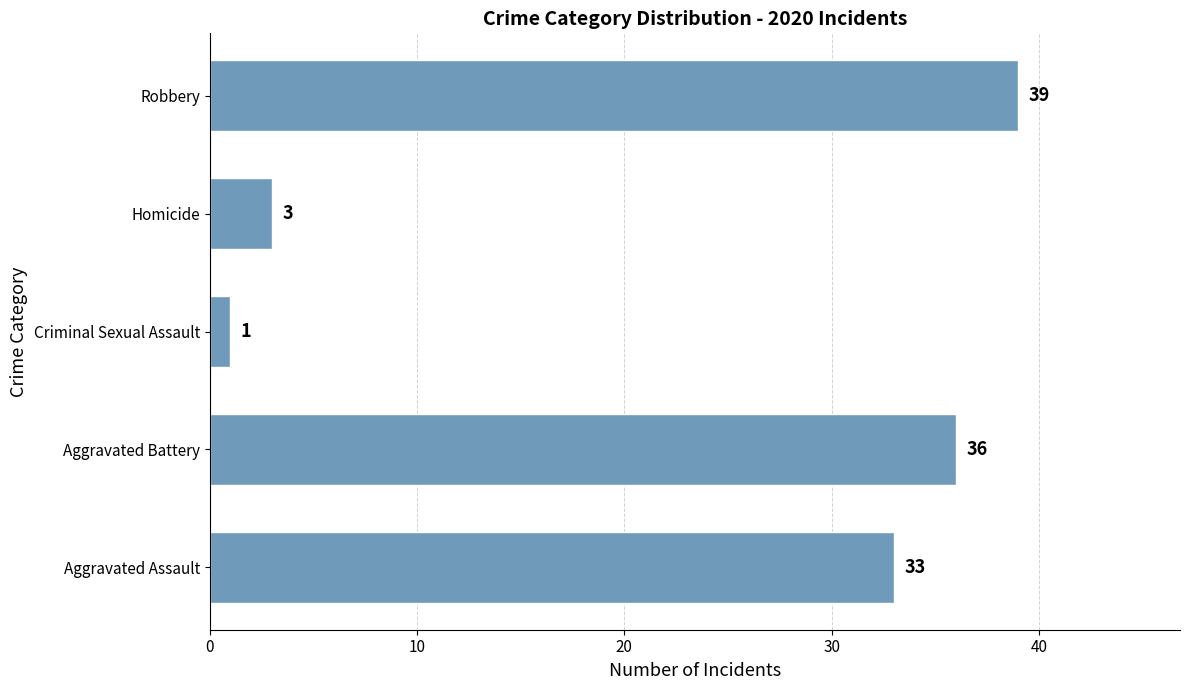

What is the difference between the second highest and minimum values?

35